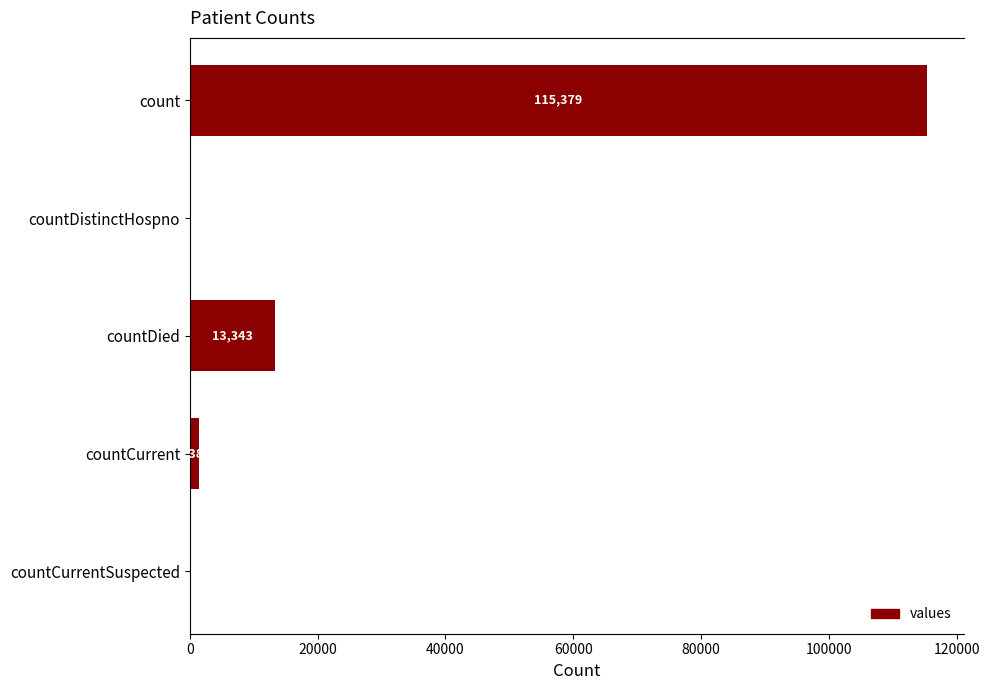

Which has a higher value, countCurrentSuspected or countDied?

countDied